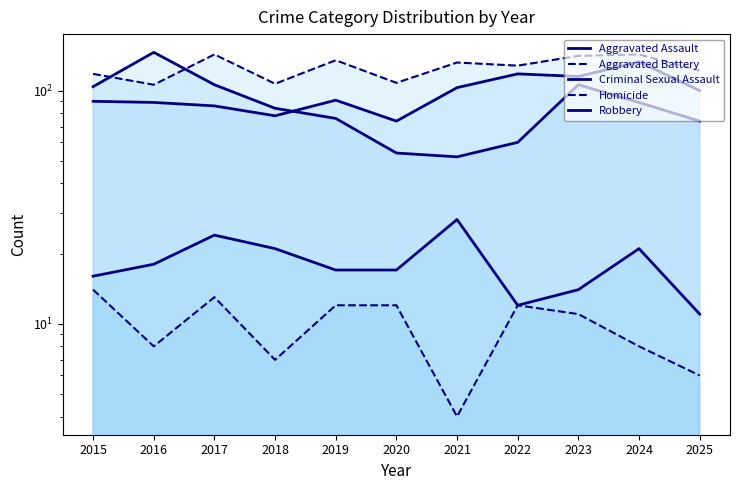

The Aggravated Assault series shows 158 at 2025. True or false?

False